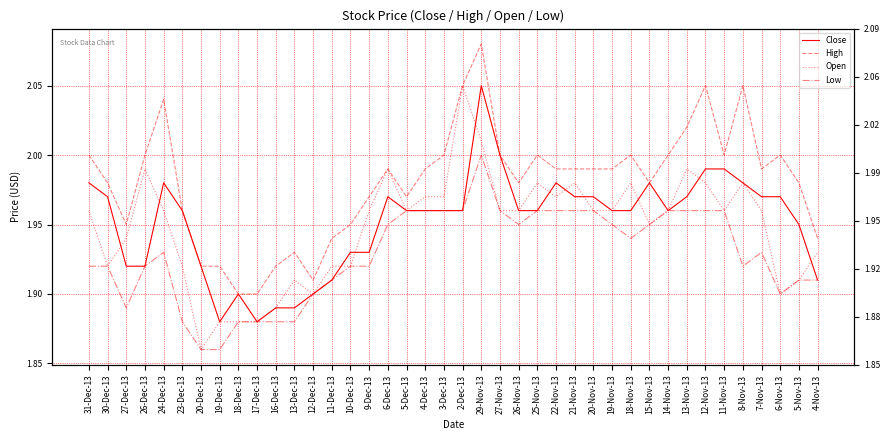

Where is the first local minimum for Close?

19-Dec-13